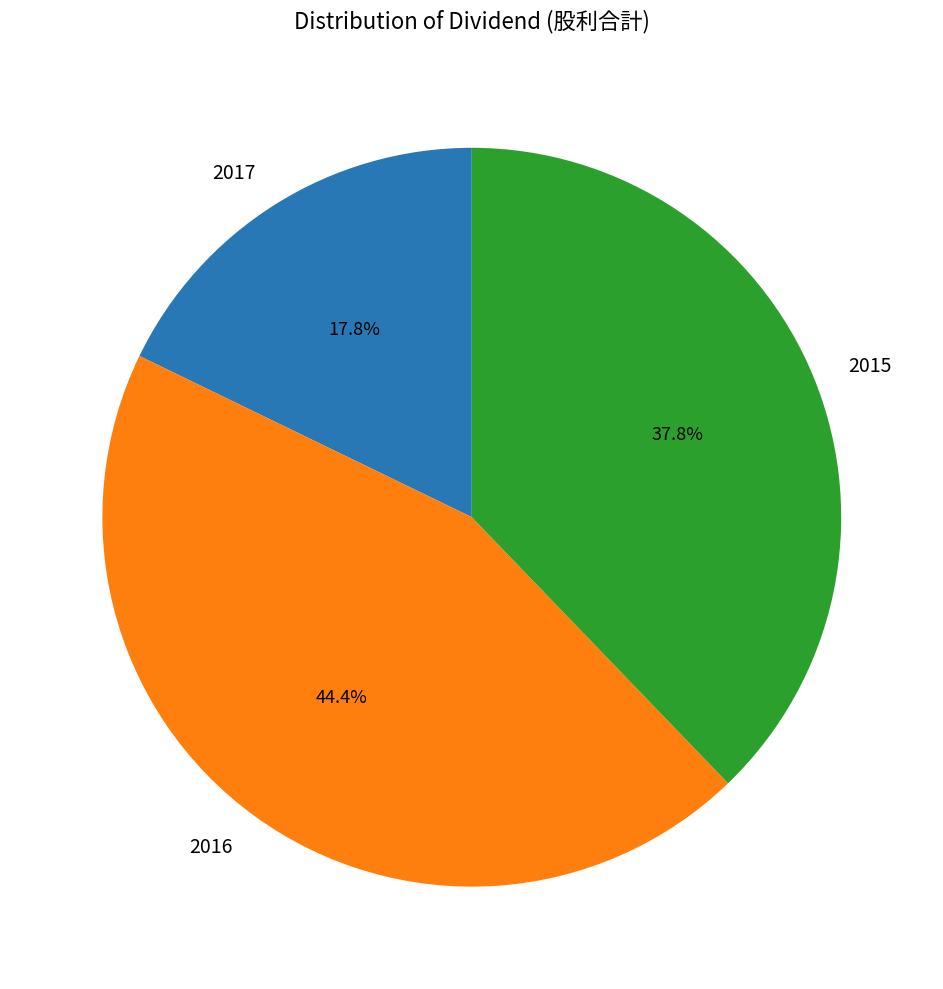

What percentage is the 2017 slice, to the nearest percent?

18%